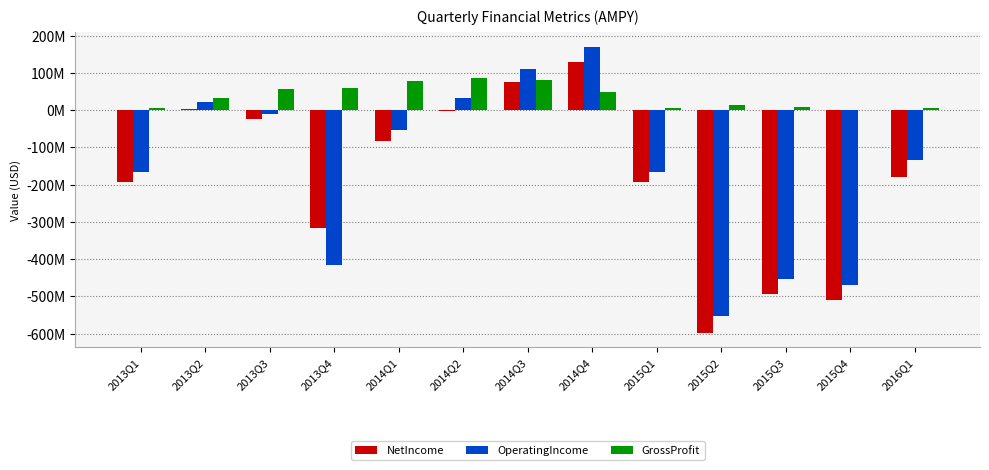

What are all the series names shown in the legend?

NetIncome, OperatingIncome, GrossProfit